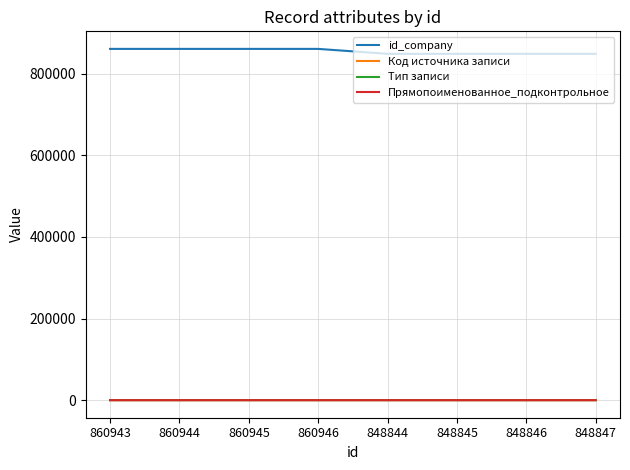

True or false: id_company and Код источника записи intersect in this chart.

False